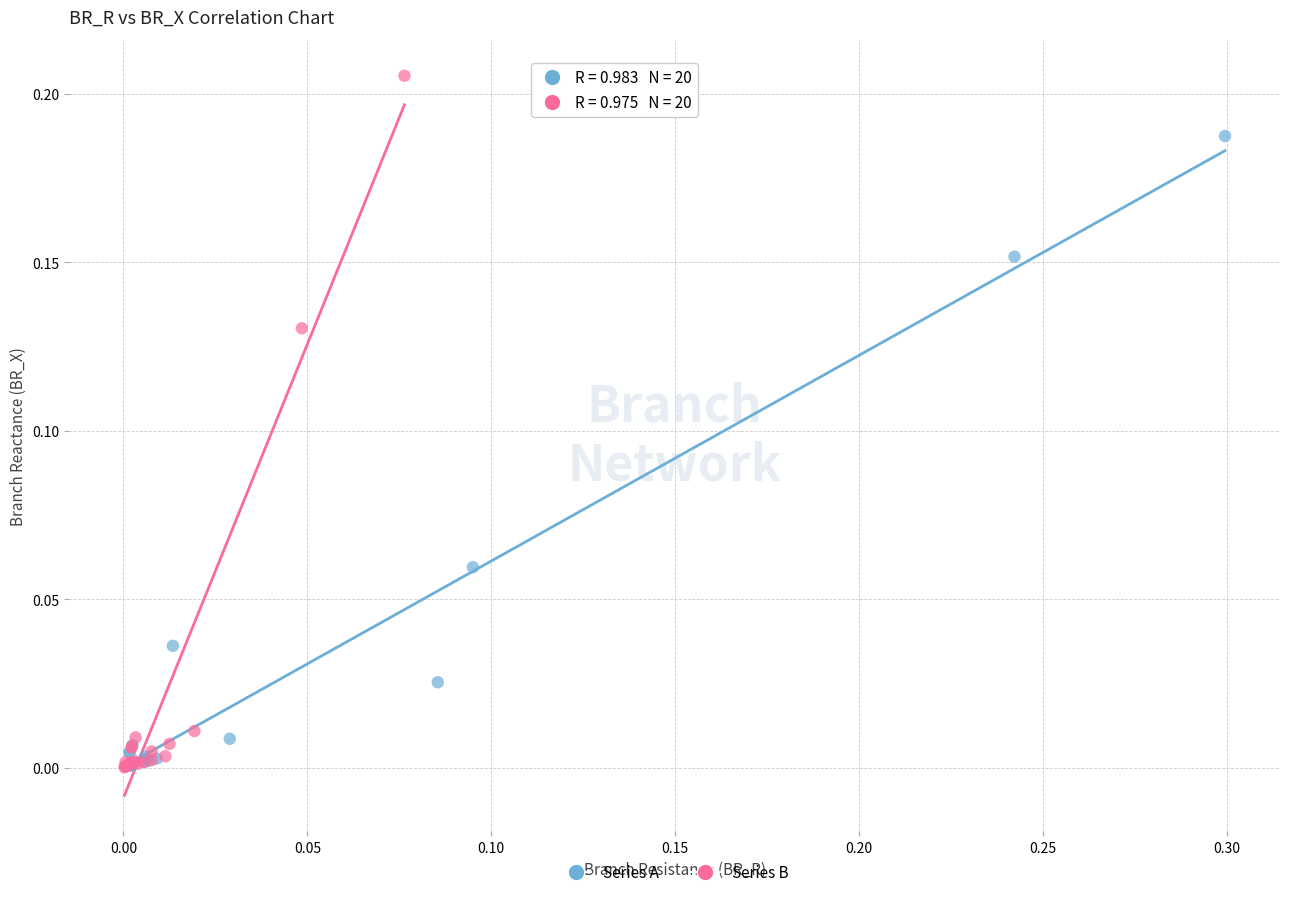

Which series has the largest Y range (max minus min)?

Series B